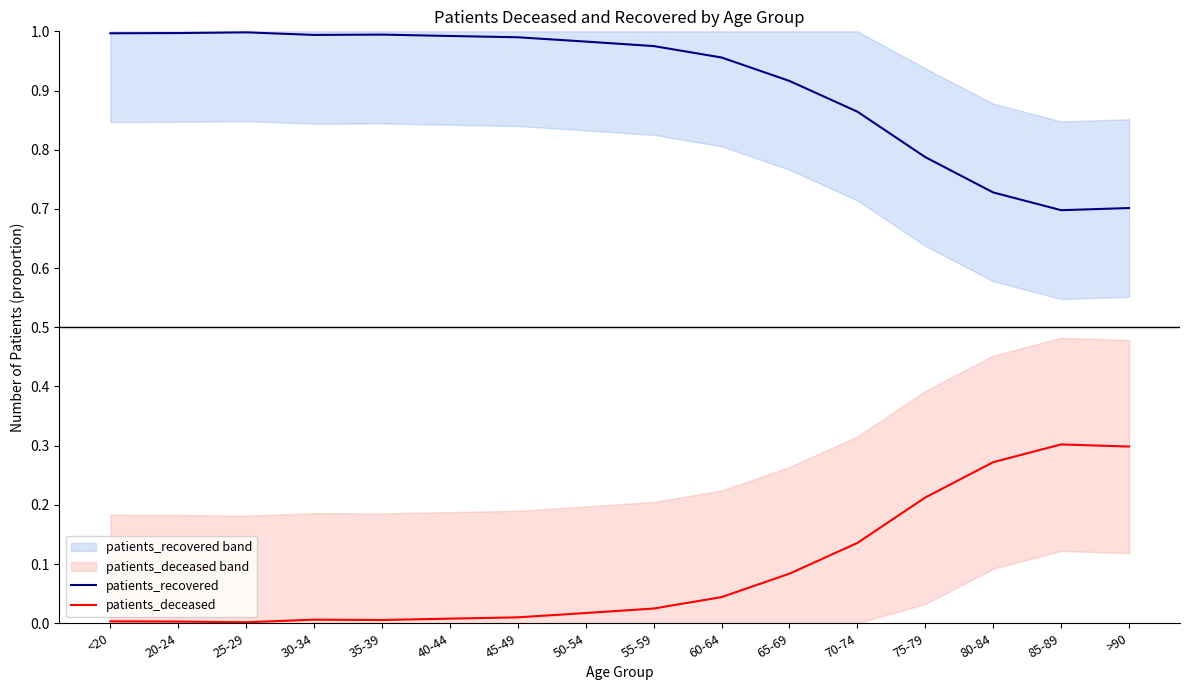

The value of patients_deceased at 80-84 is 0.1. True or false?

False